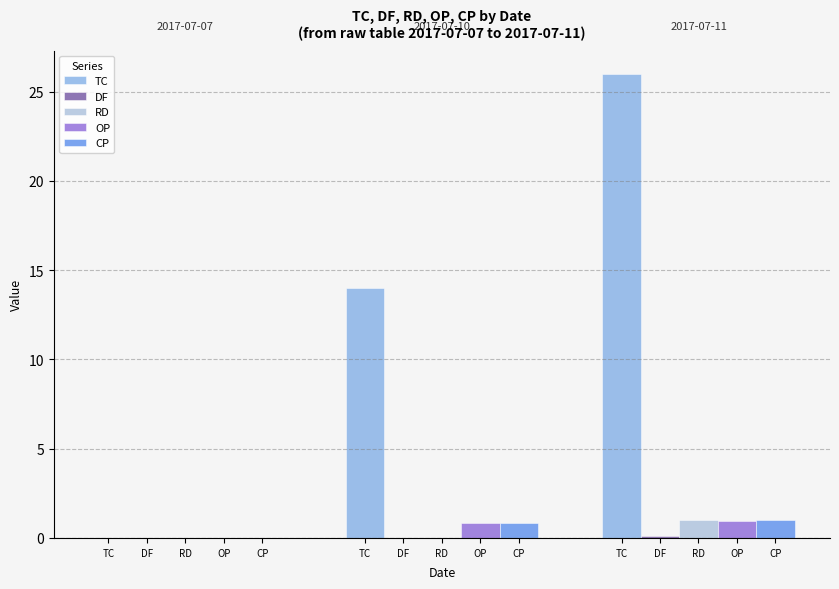

How many series are shown in this chart?

5